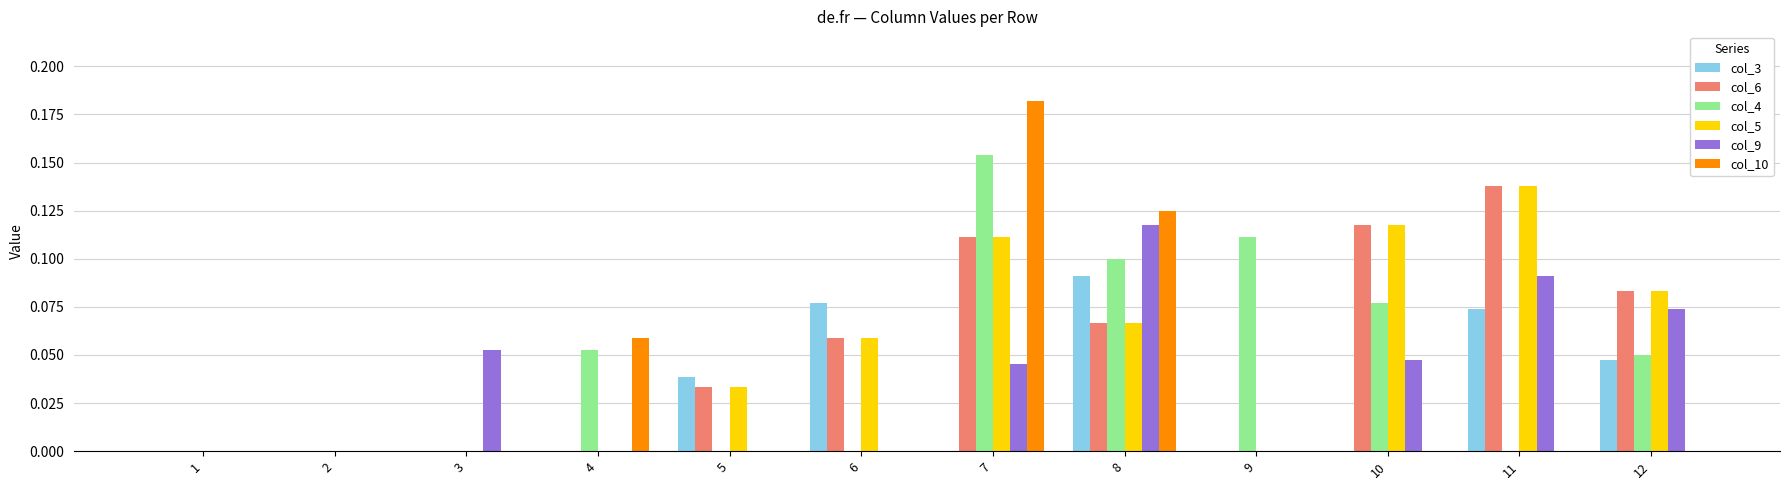

Which label corresponds to the largest value in the chart?

7